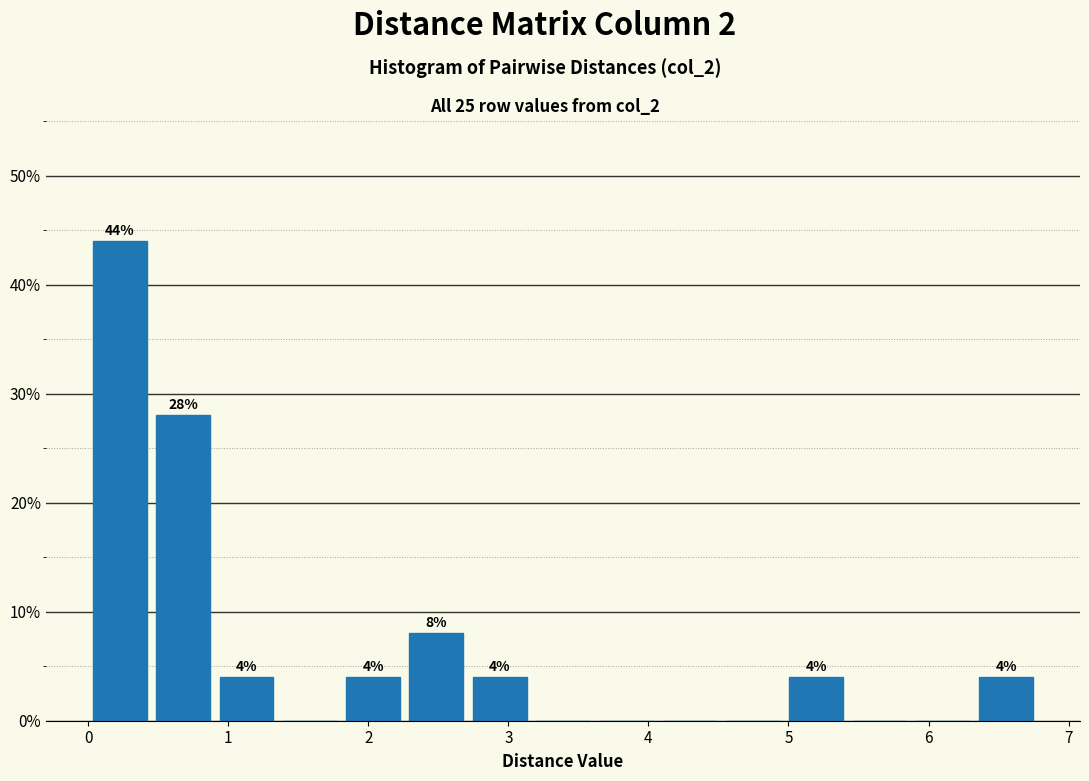

Over which range of the x-axis is the bar tallest?

0.0 to 0.5